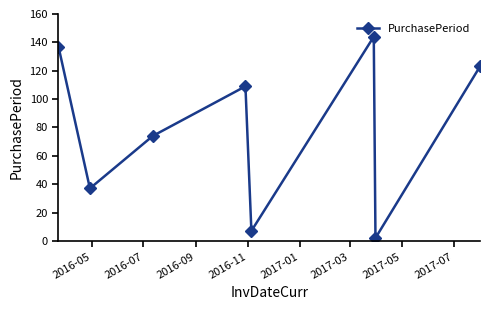

True or false: the data has more than 0 interior local peaks.

True